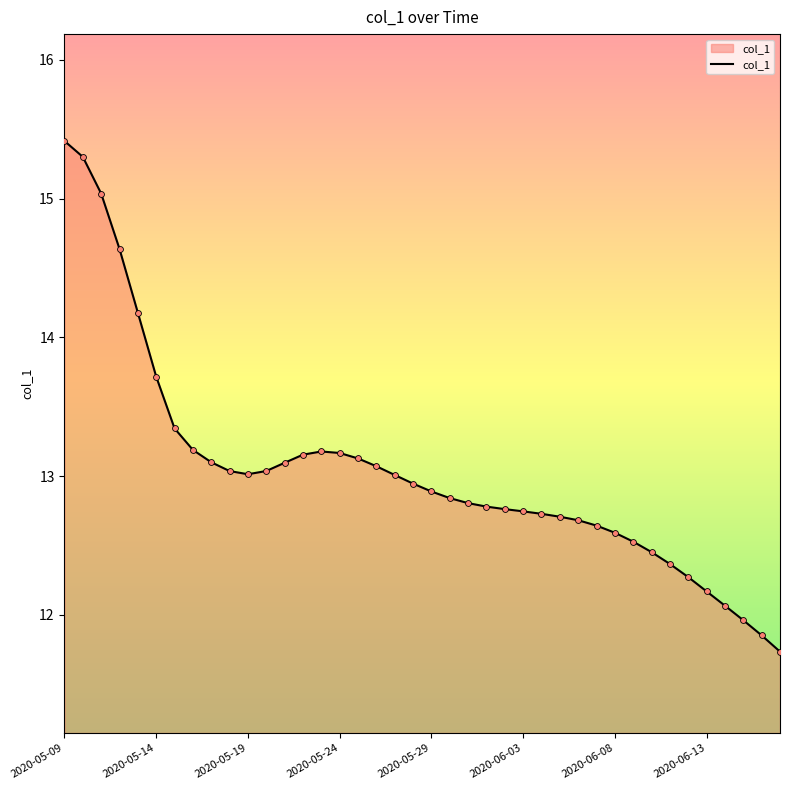

What is the minimum value shown in the chart?

11.7